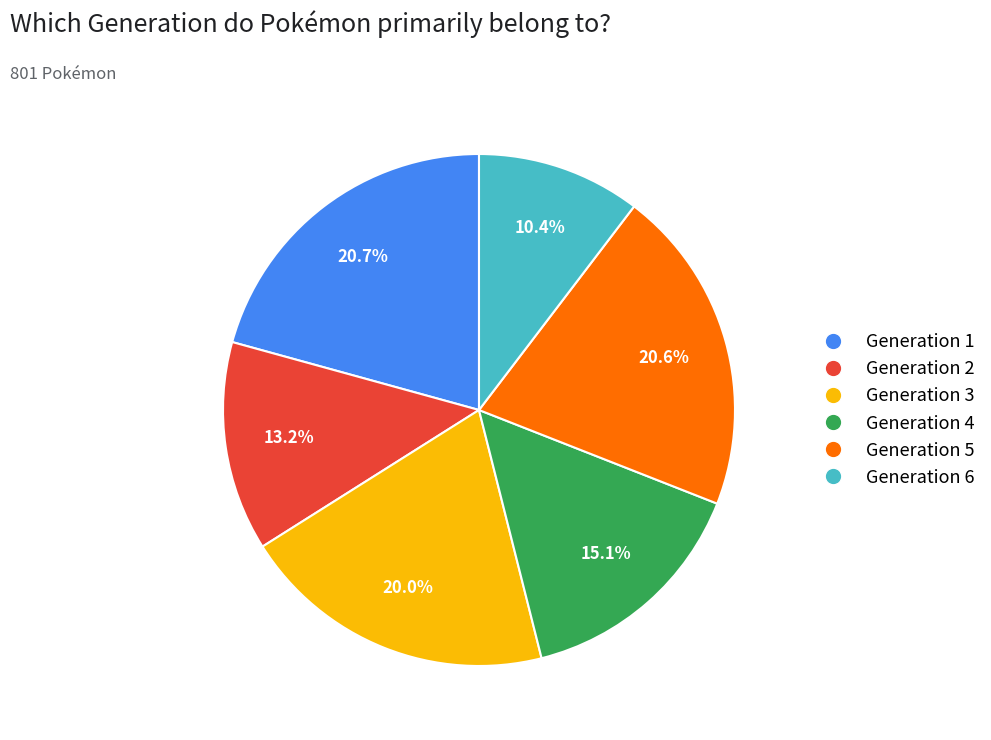

To the nearest percent, what is the combined percentage of Generation 1 and Generation 5?

41%